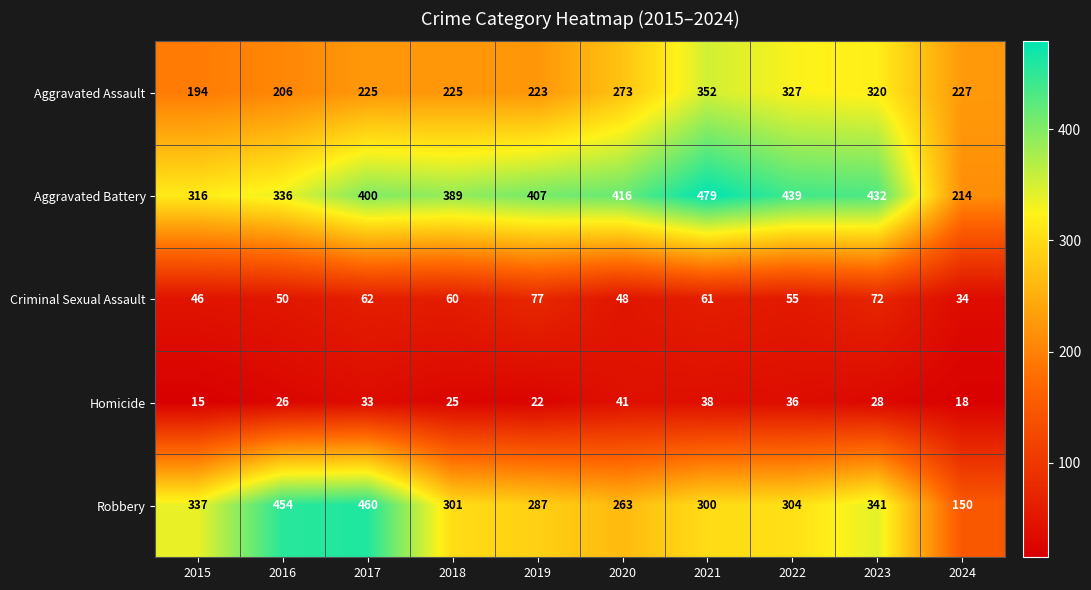

What is the maximum value shown in the chart?

479